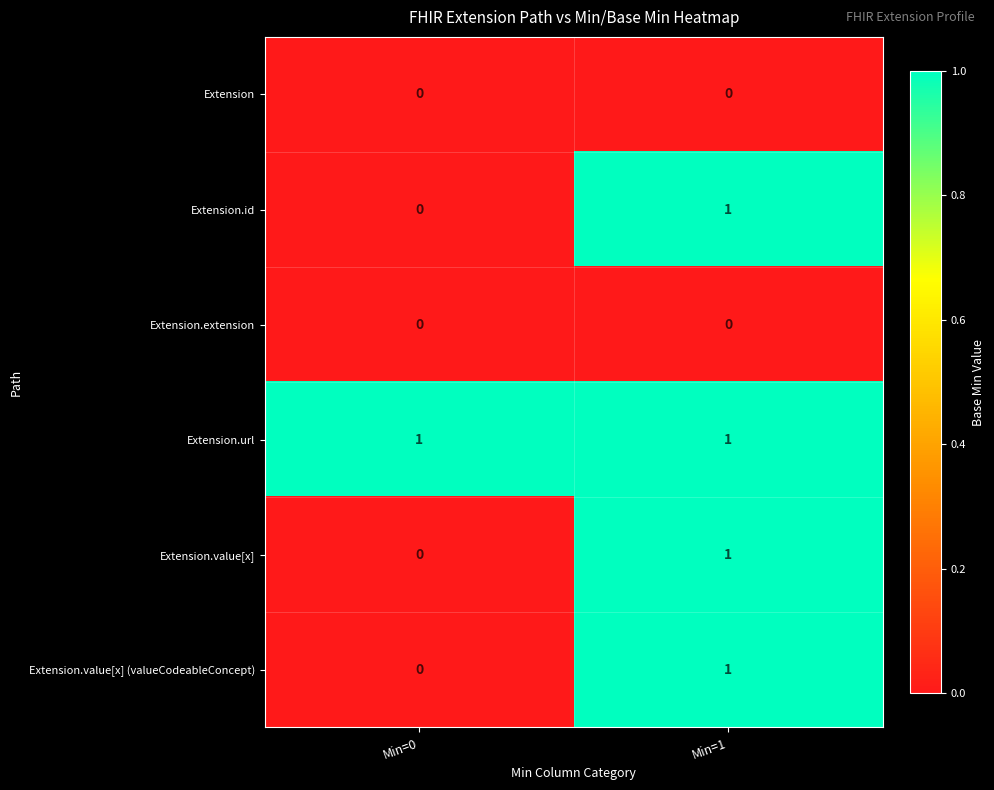

The Extension.id series shows 1 at Min=1. True or false?

True